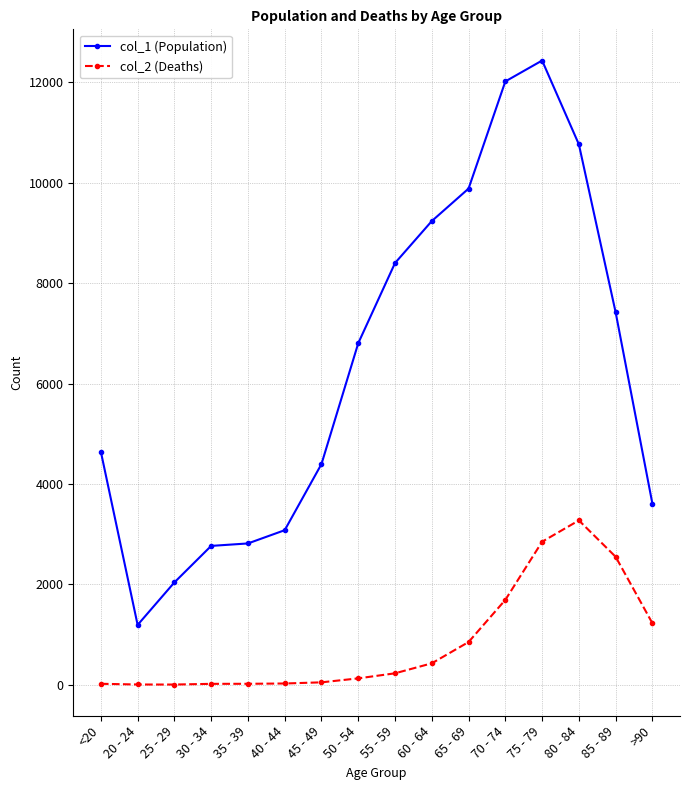

True or false: col_1 (Population) and col_2 (Deaths) cross at least once.

False